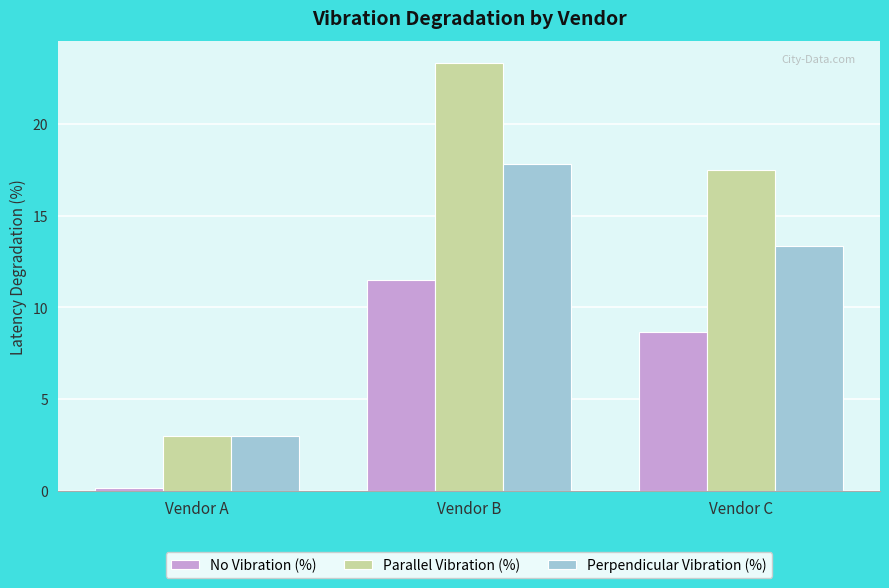

Where does the Parallel Vibration (%) series first go above 17?

Vendor B